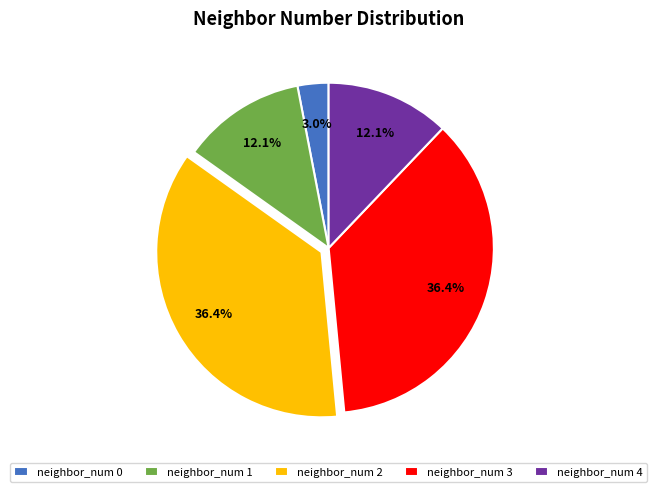

Which category has the smallest portion of the pie?

neighbor_num 0